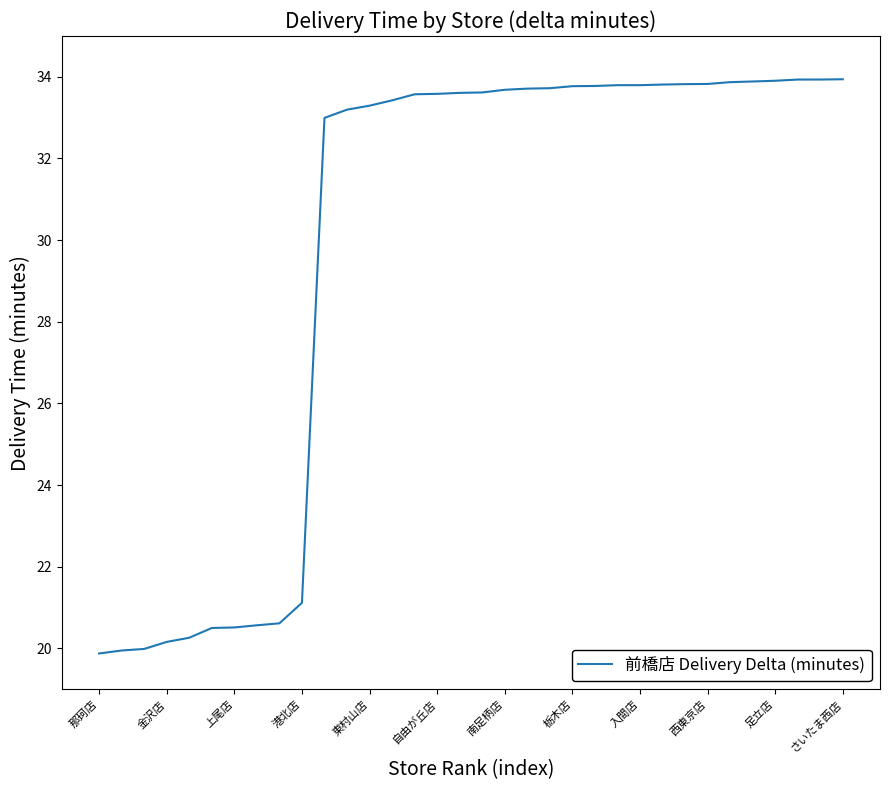

Is this an area chart (filled region under the line)?

No